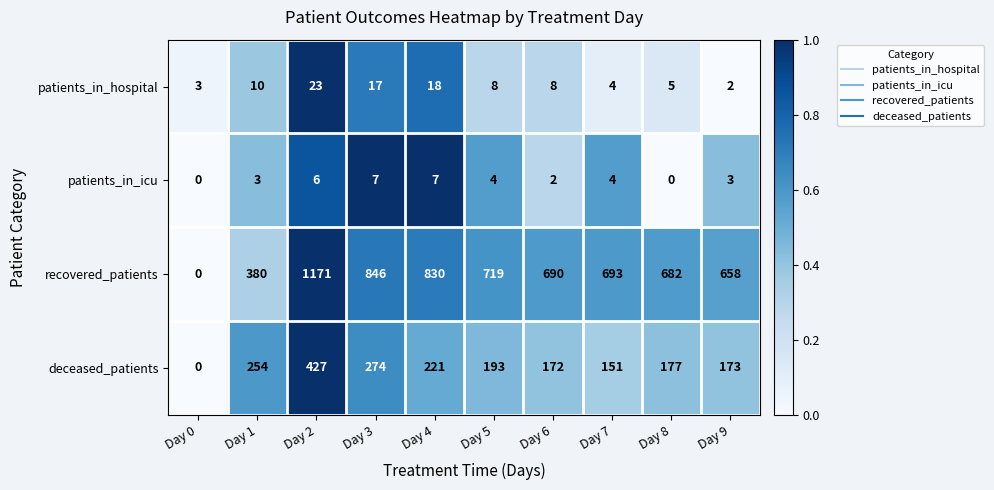

At which label does patients_in_hospital reach its peak?

Day 2